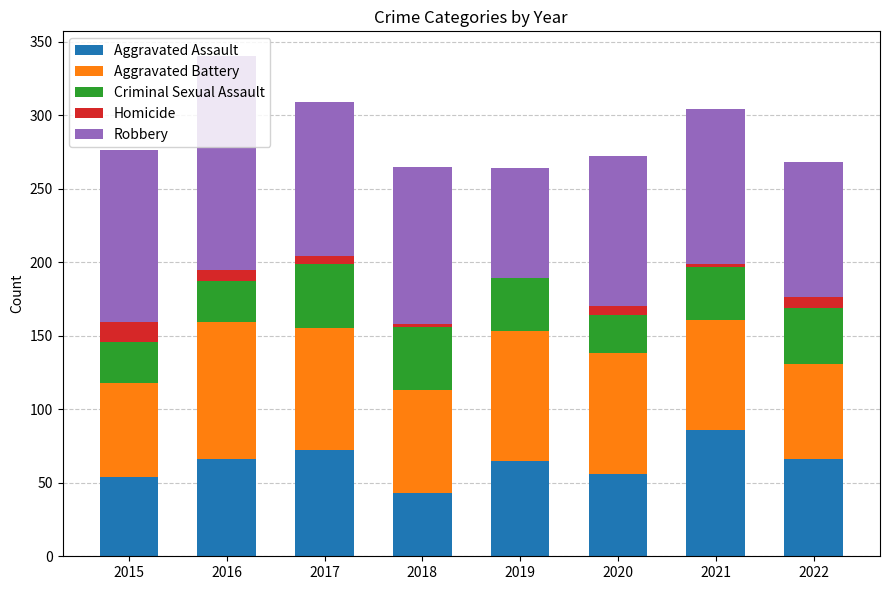

Which category has the highest value in the Aggravated Assault series?

2021